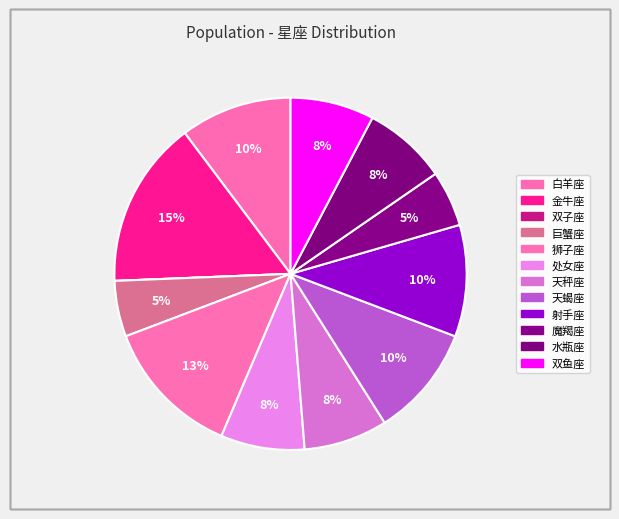

Count the number of slices in the pie.

12